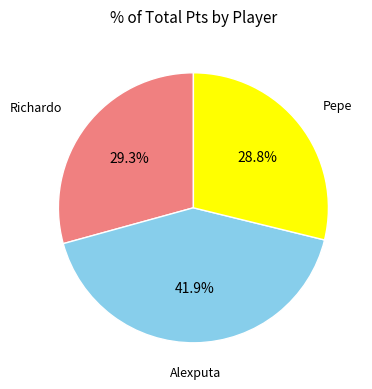

Which slice is the largest?

Alexputa